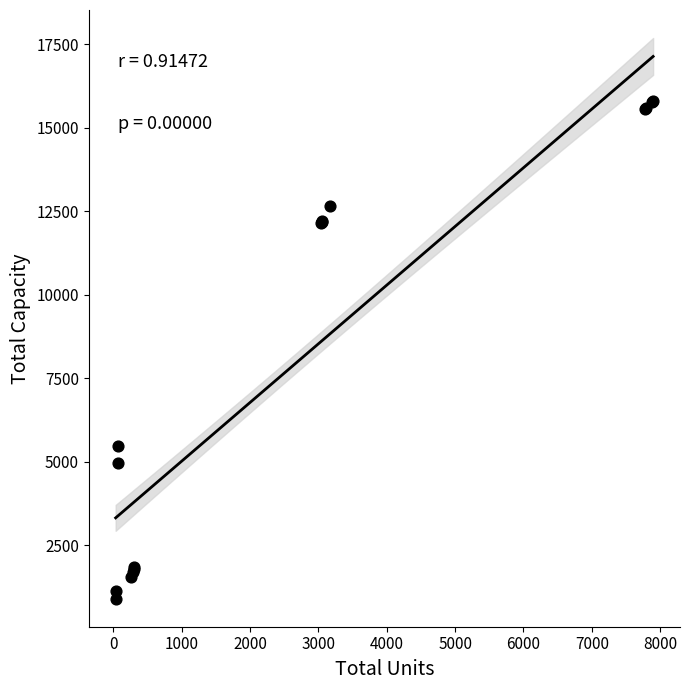

What Y value in the scatter plot is closest to 8346?

5475